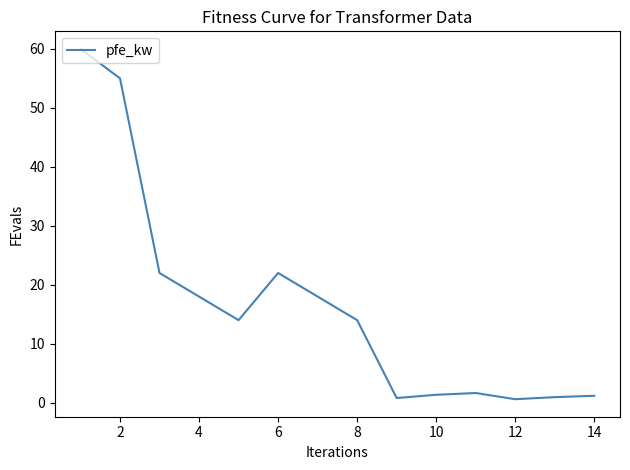

What is the greatest value displayed?

60.0